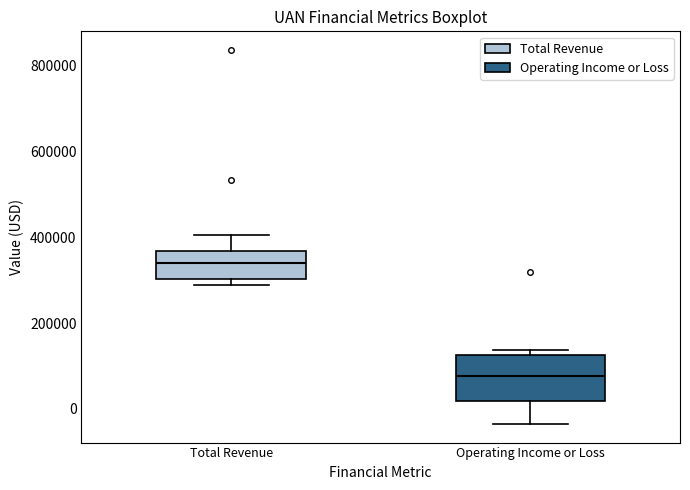

Reading left to right, transcribe this box plot: for each box, give where its median line is, the range the box spans, and where its two whiskers end, as read against the y-axis. The values are not printed on the chart, so give them approximately, as read against the axis.

Total Revenue: median 340000, box 300000 to 360000, whiskers 280000 to 400000
Operating Income or Loss: median 80000, box 20000 to 120000, whiskers -40000 to 140000